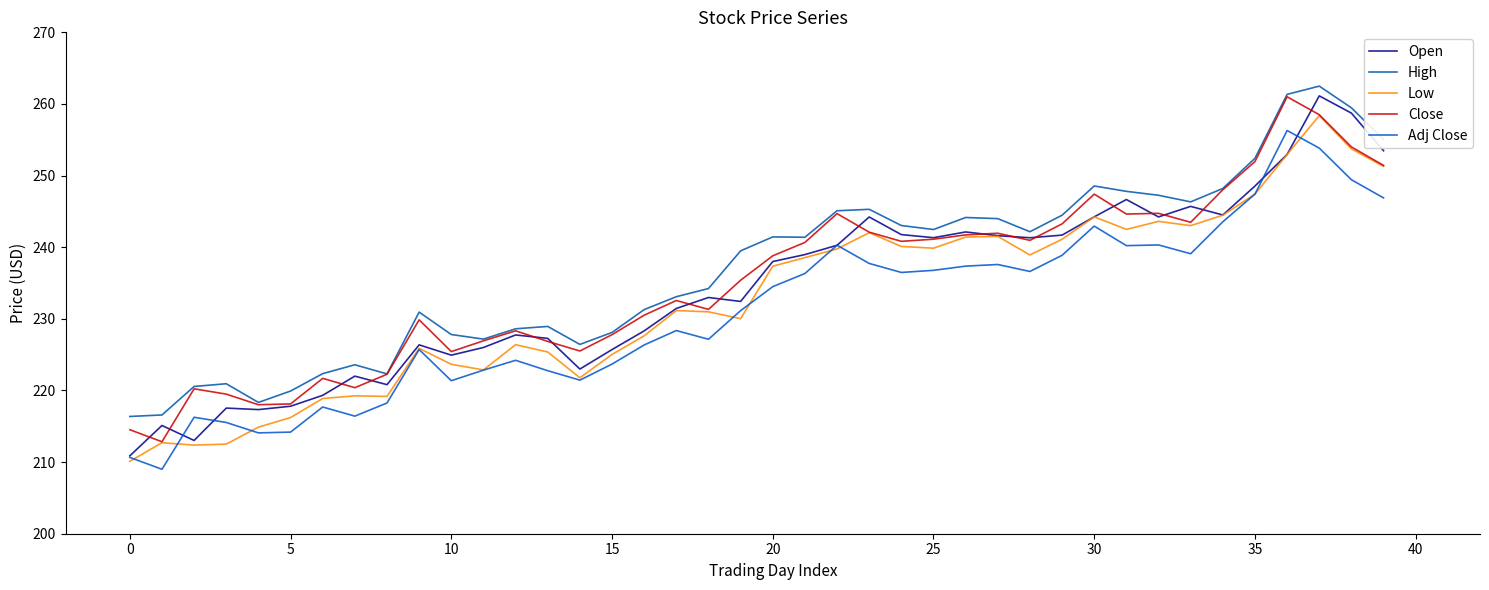

List the series in order of their peak value, highest first.

High, Open, Close, Low, Adj Close